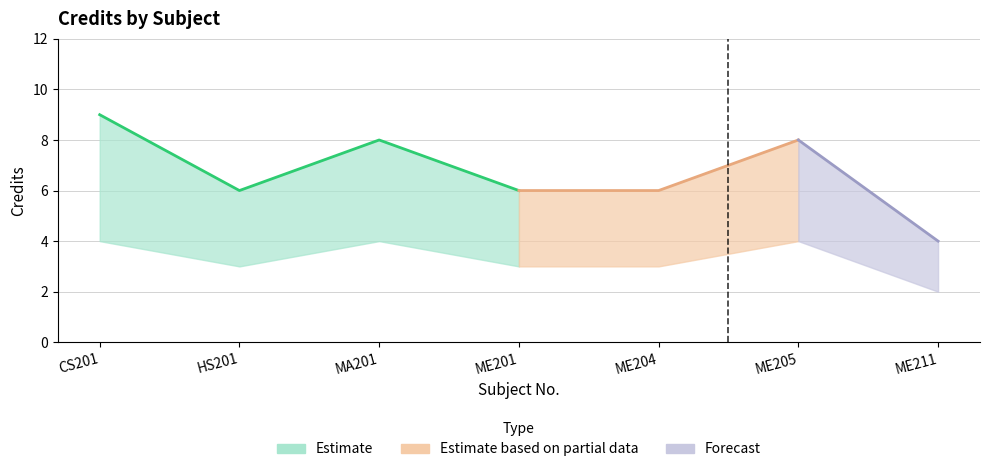

Count the number of categories in the chart.

7